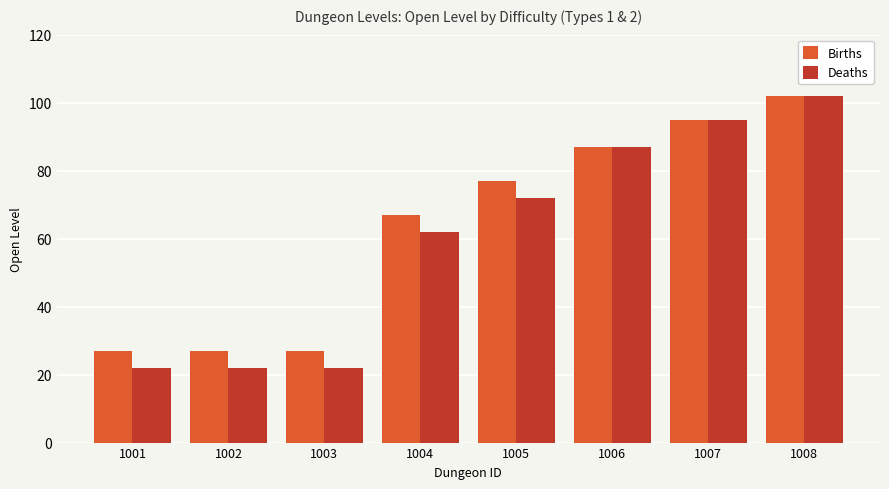

What is the value of the Deaths bar at the 6th from the left?

87